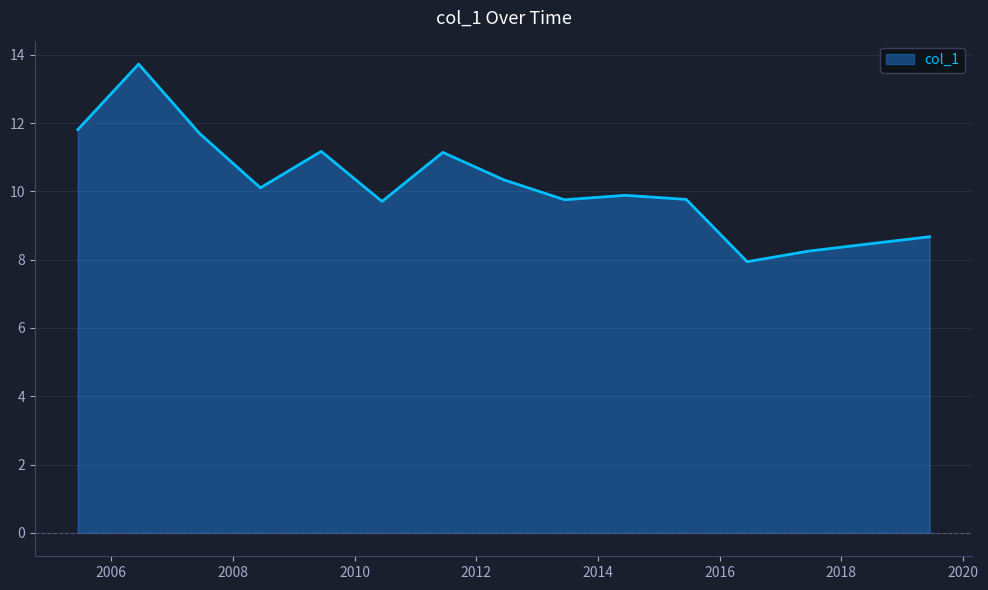

What is the difference between the maximum and minimum values?

5.8